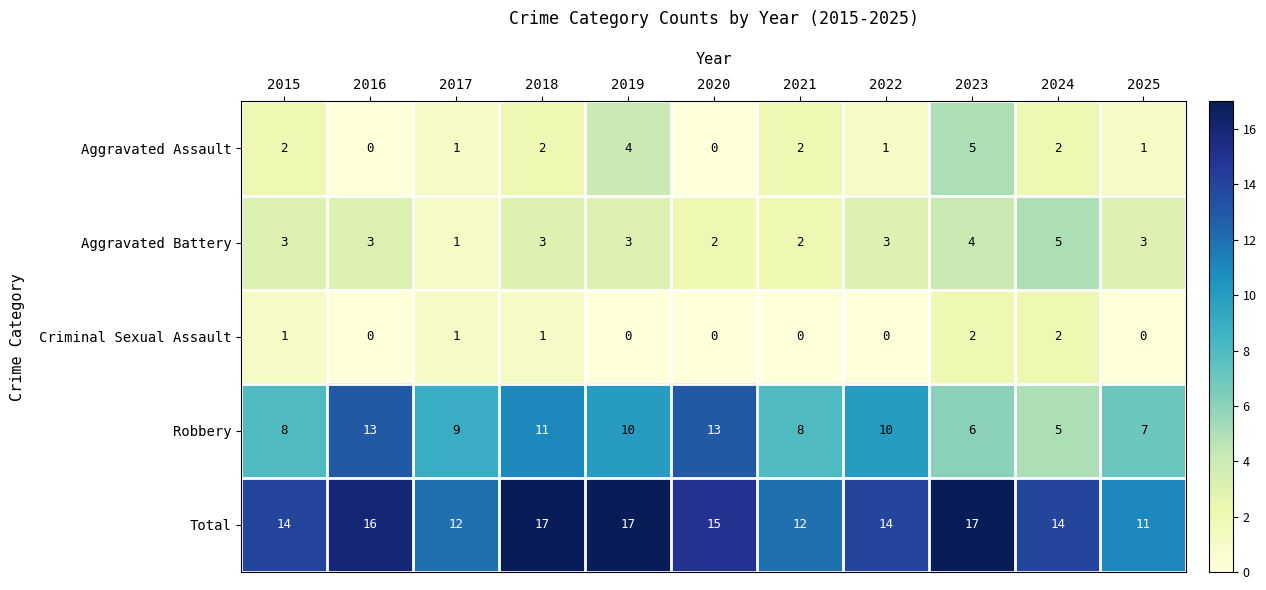

What is the average value of the Aggravated Battery series?

3